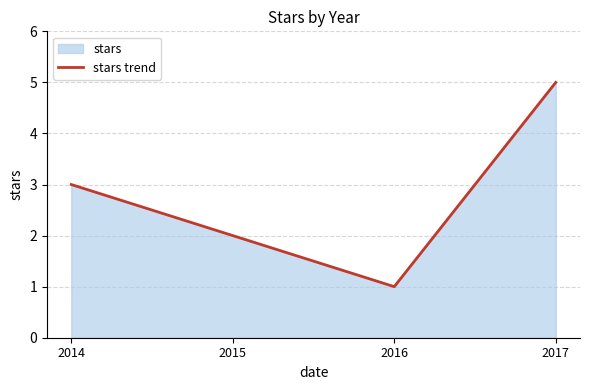

What is the value of the 3rd point from the left?

1